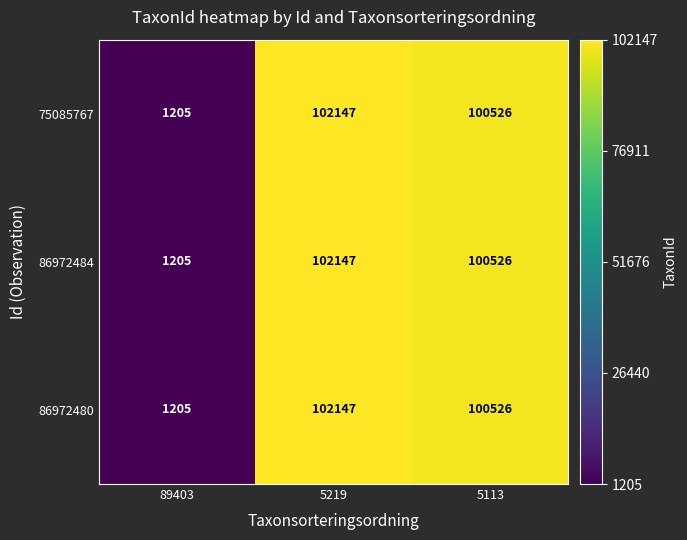

What value does the 86972480 series have at 5113, to the nearest 100?

100500